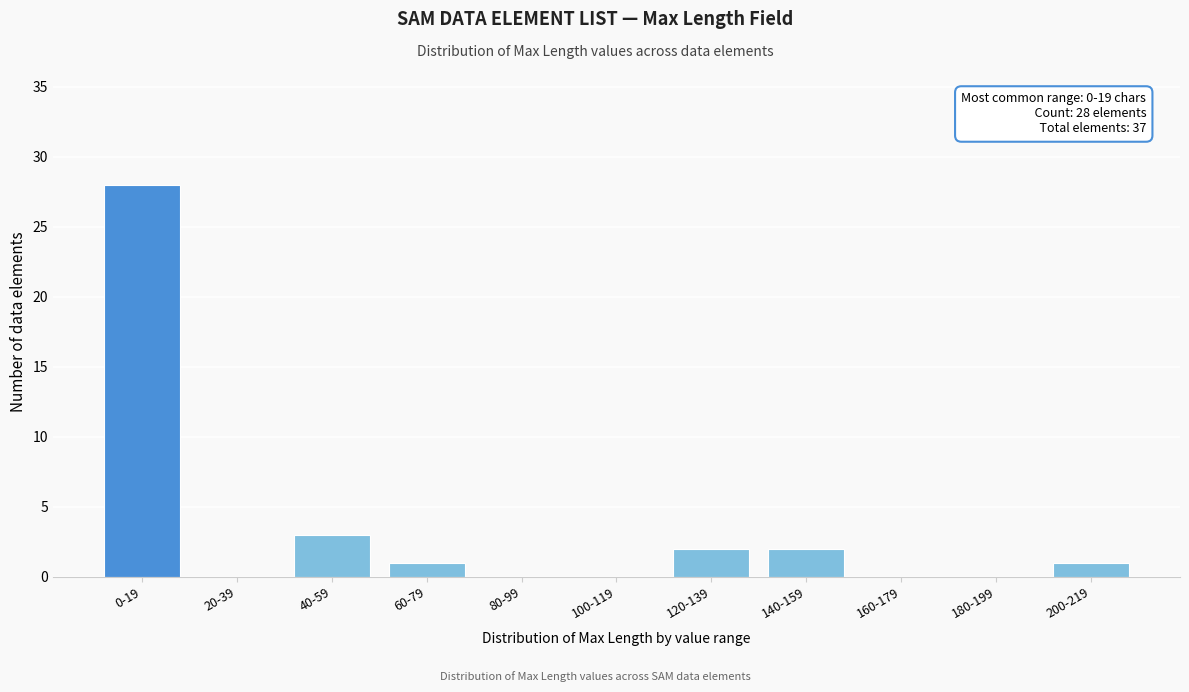

Reading left to right, list all the values displayed in this chart.

0-19=28	20-39=0	40-59=3	60-79=1	80-99=0	100-119=0	120-139=2	140-159=2	160-179=0	180-199=0	200-219=1